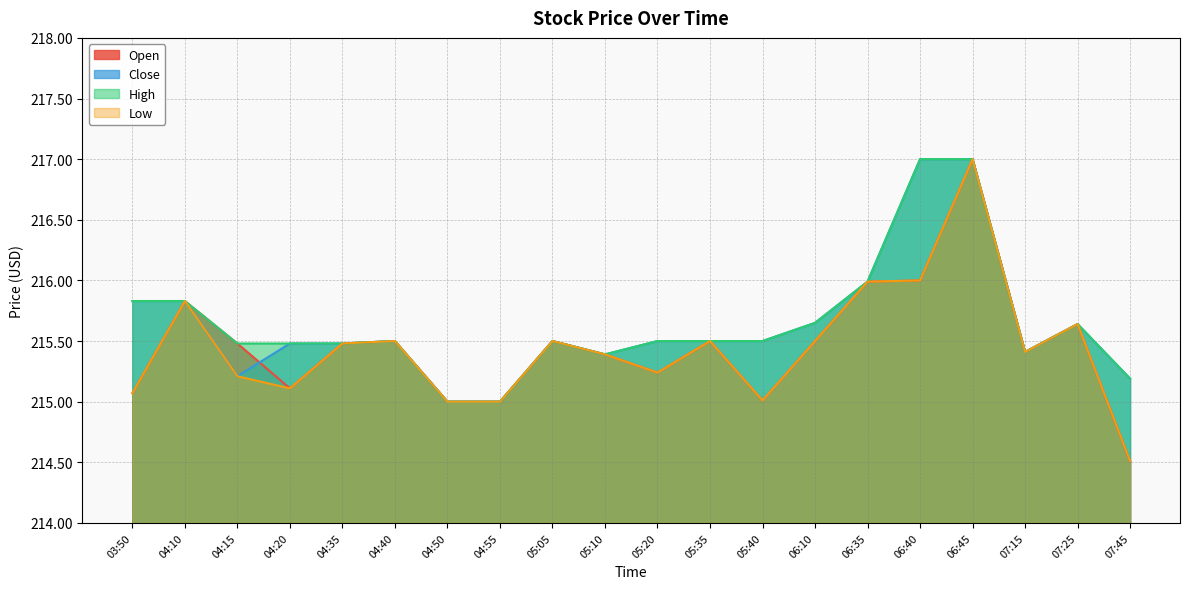

What is the difference between the maximum and minimum values in the Open series?

2.5